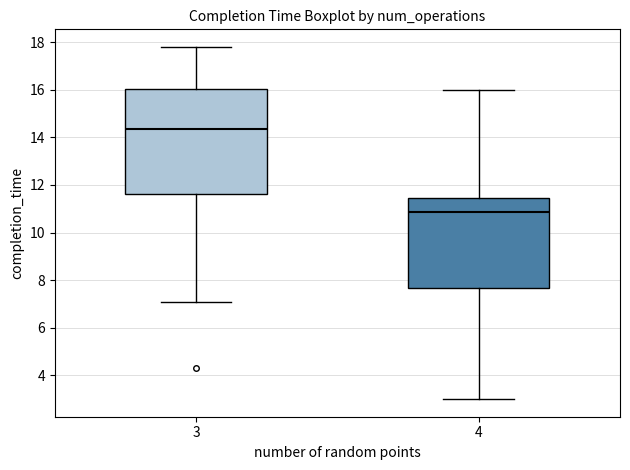

Reading left to right, read every box against the y-axis: the position of its median line, the range the box covers, and the ends of its whiskers. The values are not printed on the chart, so give them approximately, as read against the axis.

3: median 14.4, box 11.6 to 16.0, whiskers 7.2 to 17.8
4: median 10.8, box 7.6 to 11.4, whiskers 3.0 to 16.0